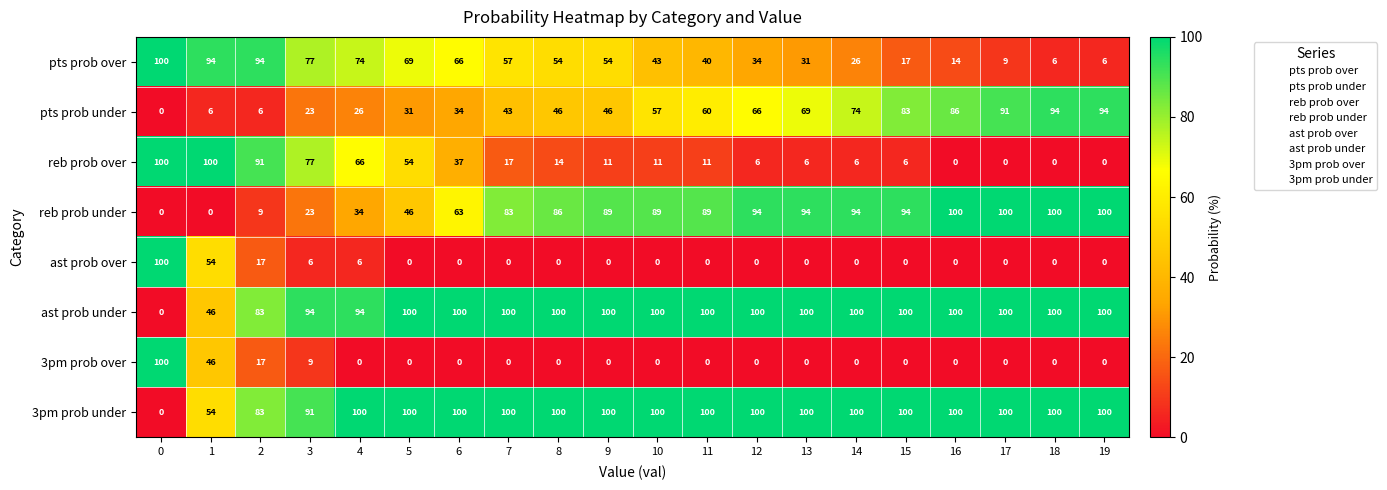

How many data points does each series have?

20